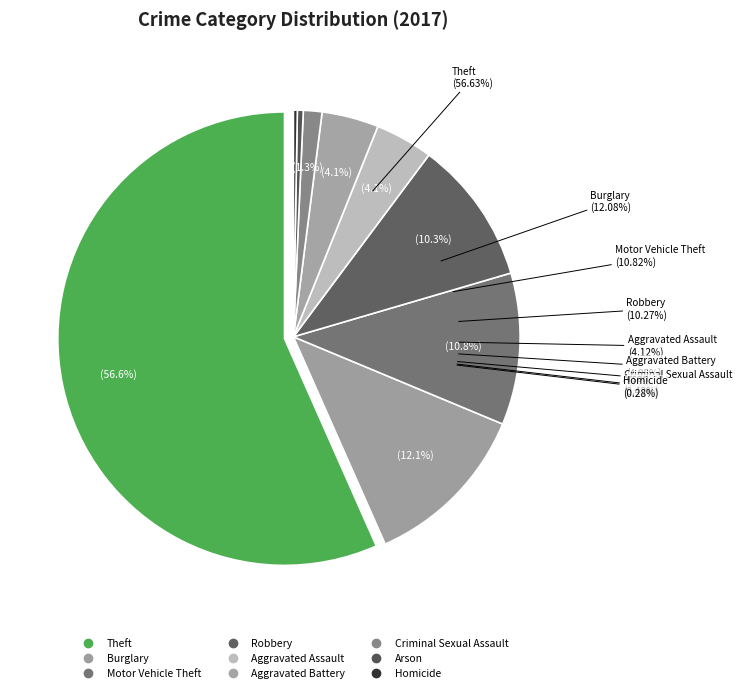

To the nearest percent, what is the difference between the Burglary and Aggravated Assault slice percentages?

8%